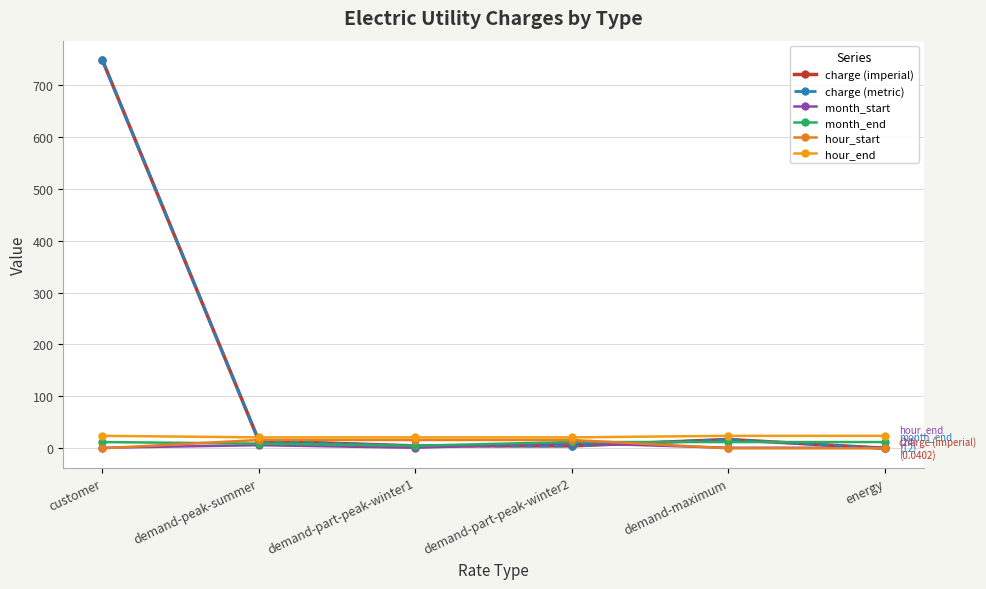

At customer, list the series in order from smallest to largest.

hour_start, month_start, month_end, hour_end, charge (imperial), charge (metric)